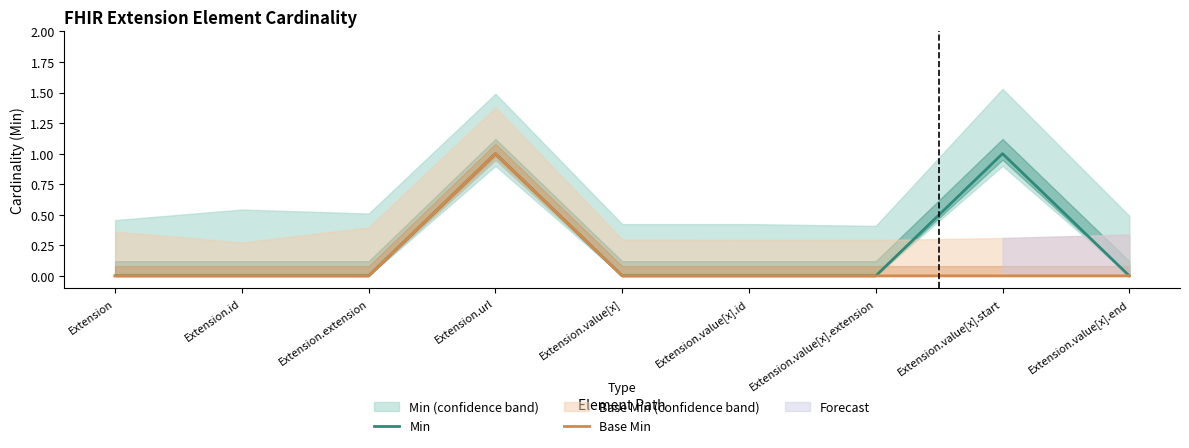

What is the label of the 4th point from the left?

Extension.url